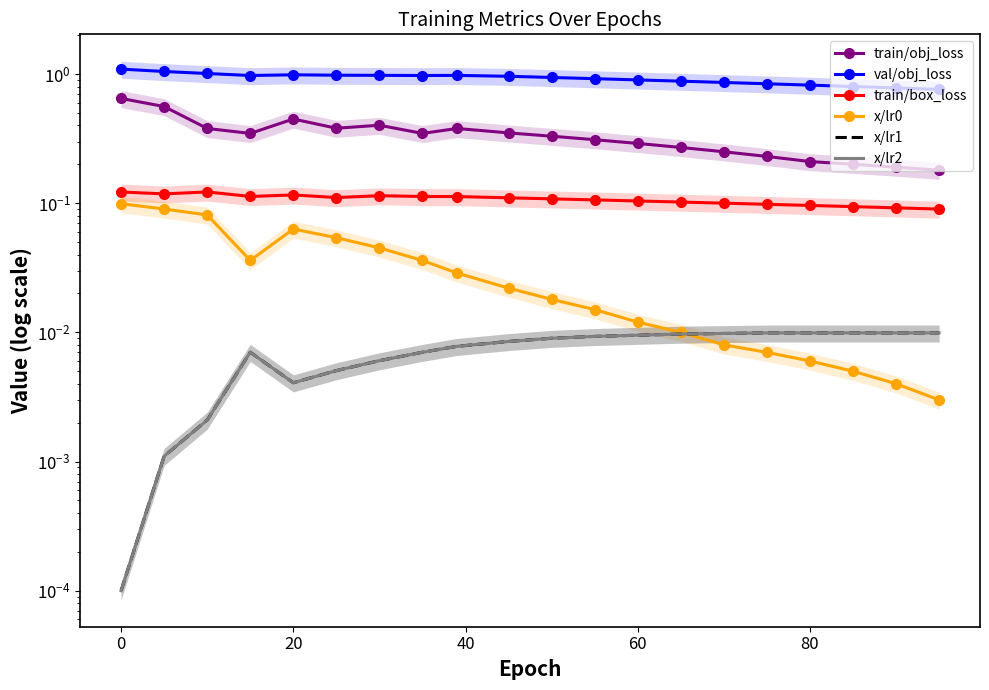

True or false: x/lr2 and x/lr1 intersect in this chart.

False